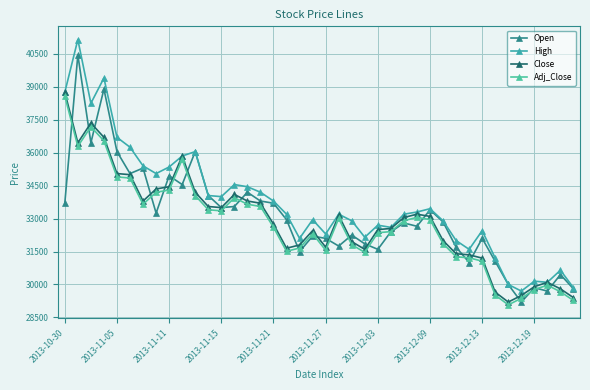

How many values in the Open series are below 32850?

20